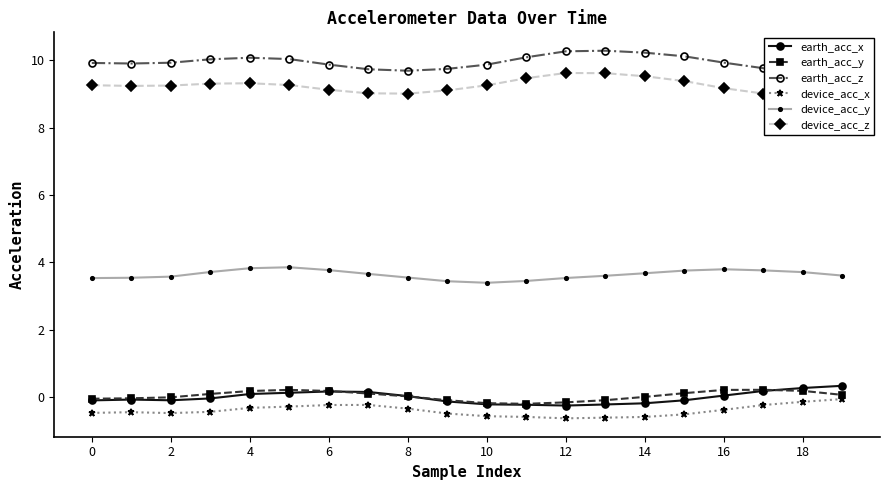

True or false: earth_acc_y and device_acc_y intersect in this chart.

False